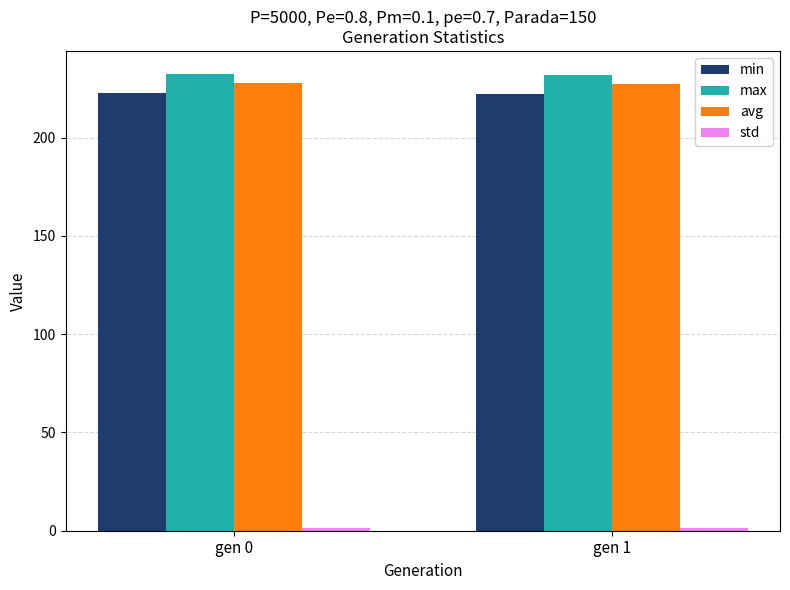

What is the approximate value of max at gen 0?

232.6